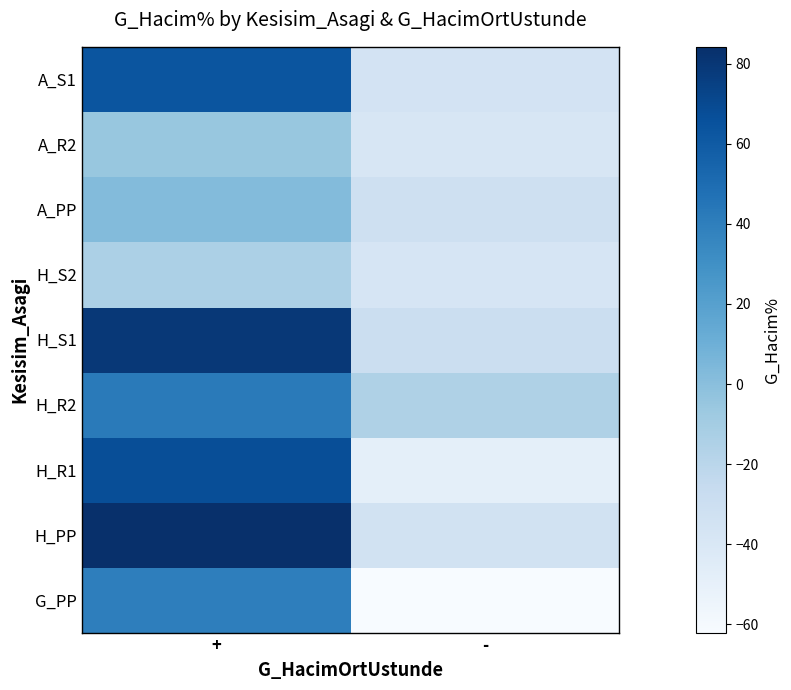

At which category is the sum across all series the highest?

+